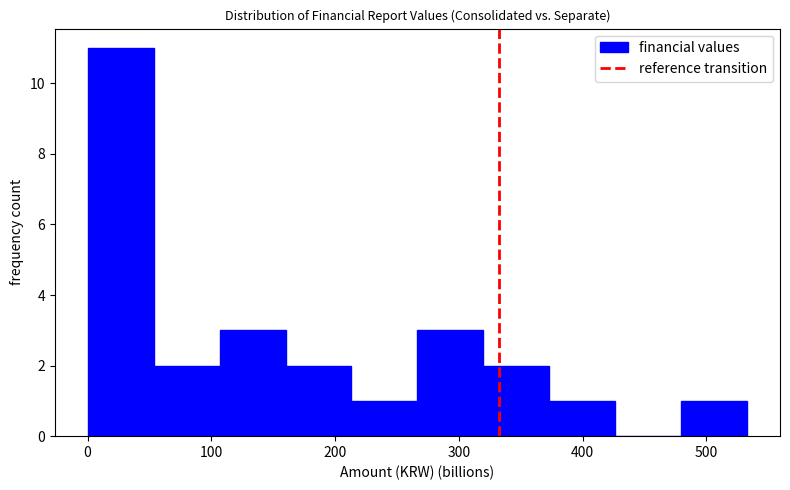

What is the height of the bar covering 370 to 430 on the x-axis? Neither the bar edges nor the heights are printed on the chart, so give them approximately, as read against the axes.

1